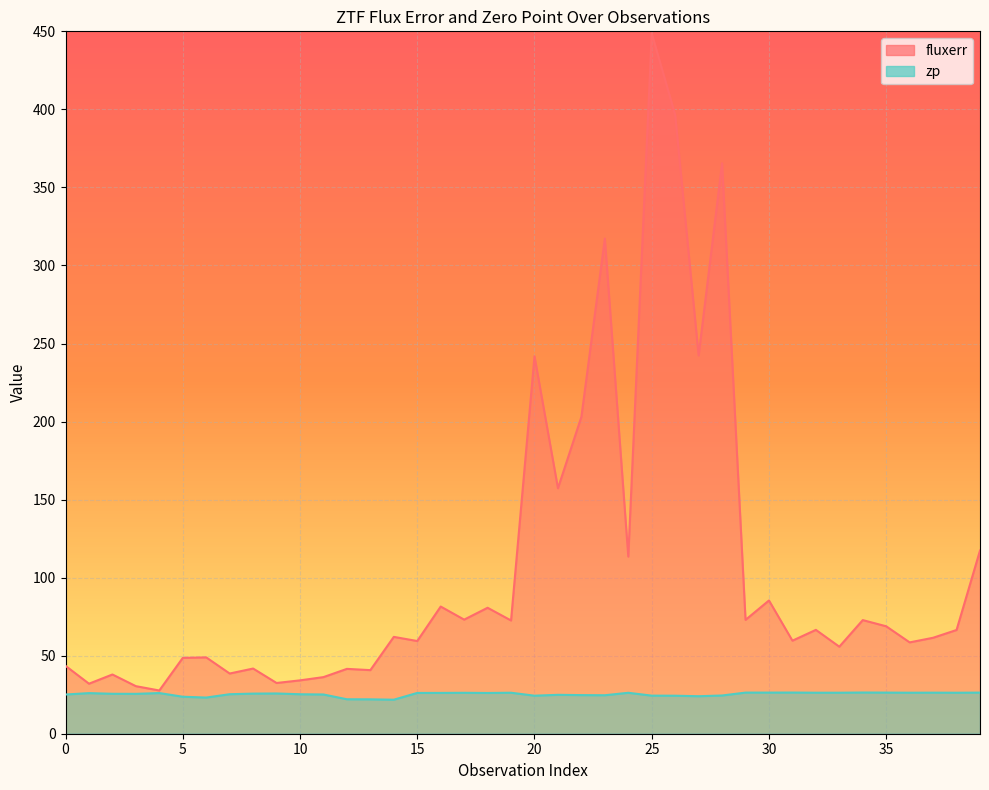

How many categories are shown in the chart?

40